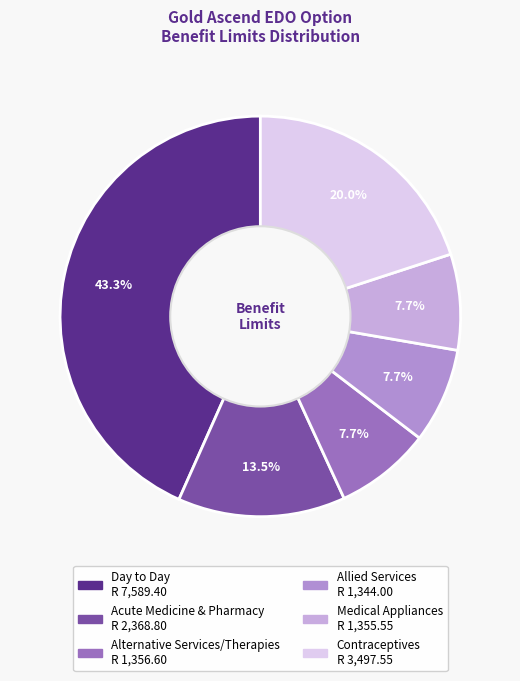

Combined, what portion of the pie is Contraceptives and Allied Services?

27.6%